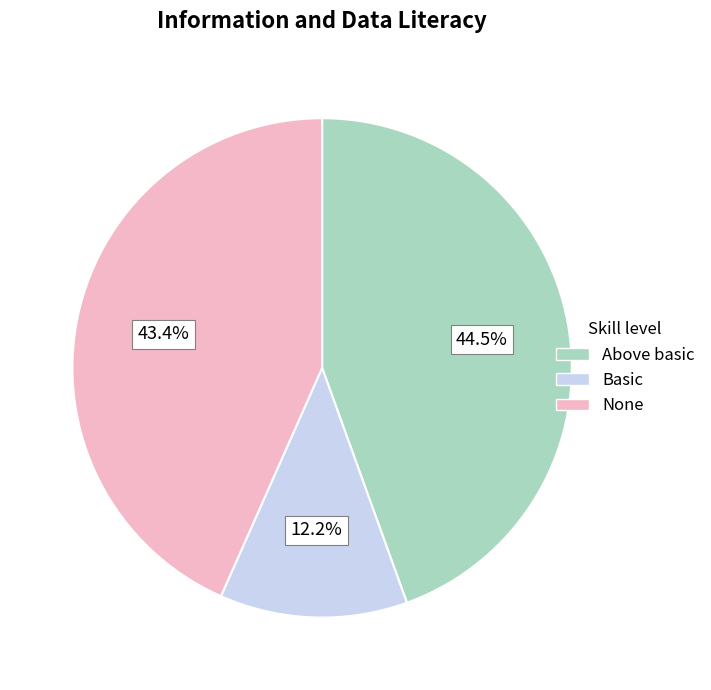

Which slice is the largest?

Above basic